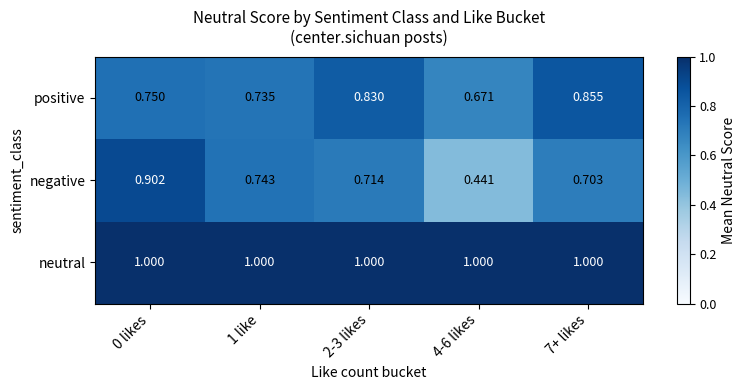

Which series has the largest total across all categories?

neutral